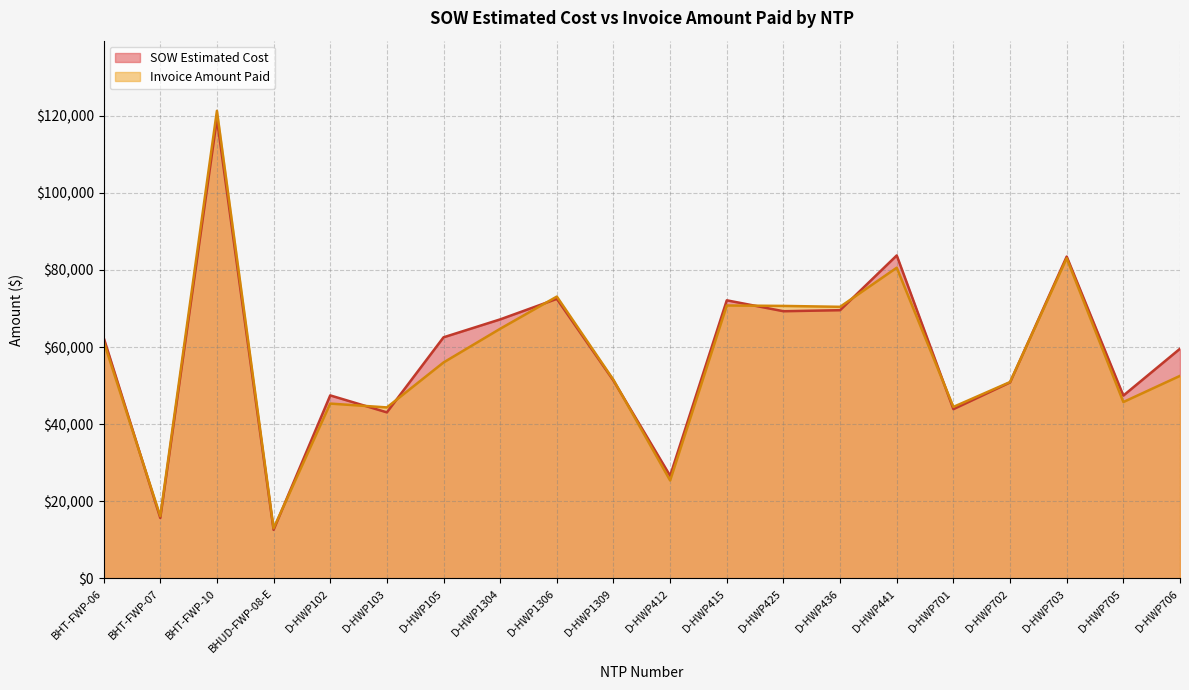

Does the chart display data point markers on the line(s)?

No